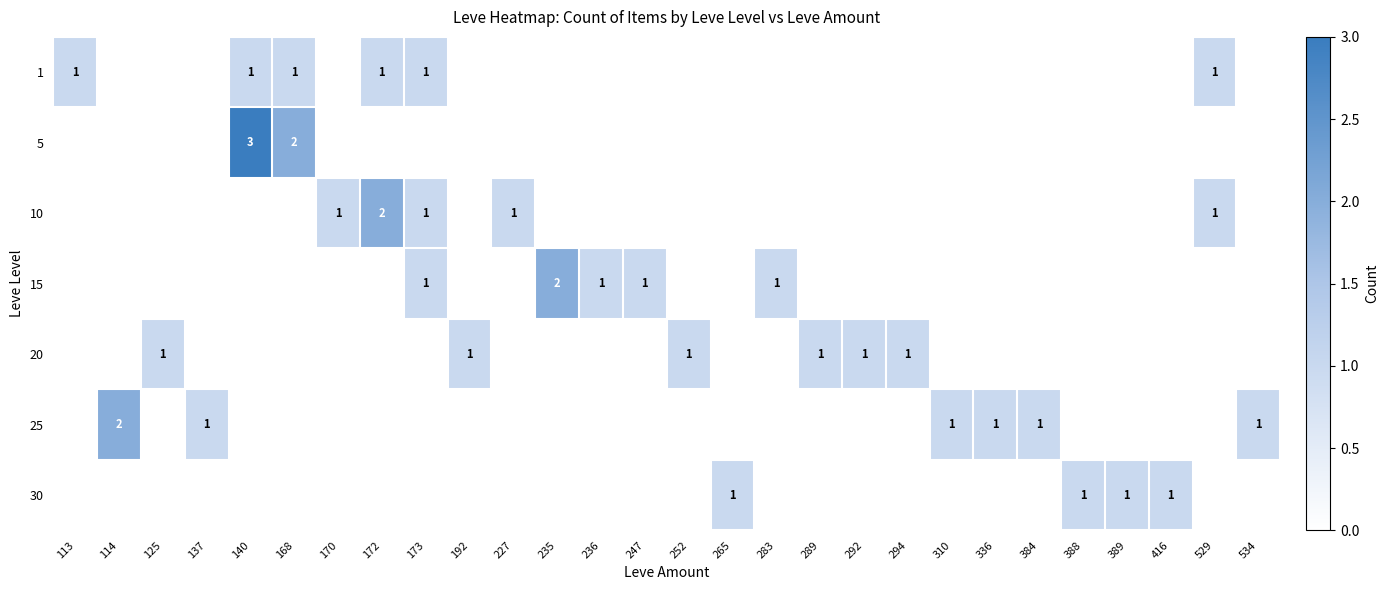

The value of 20 at 292 is 1. True or false?

True